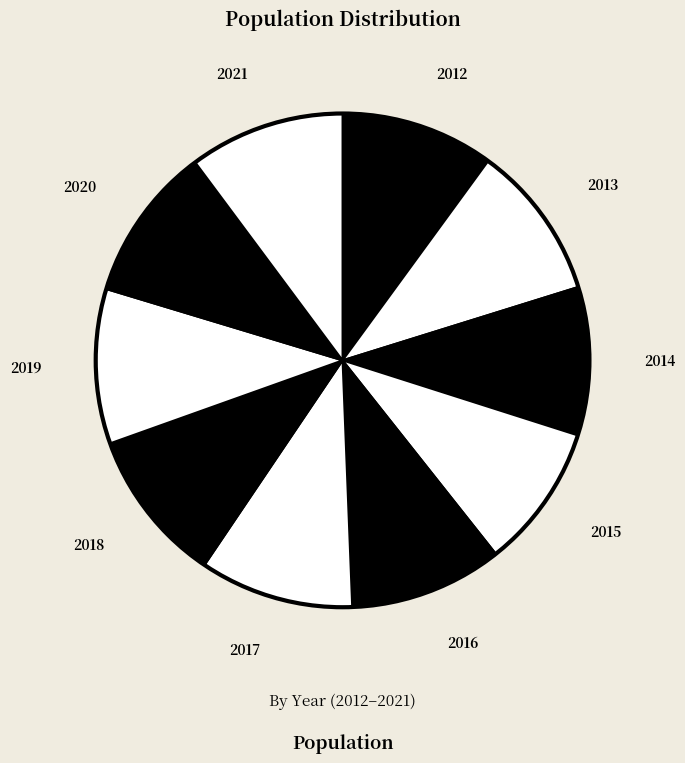

What is the smallest slice in the pie chart?

2015